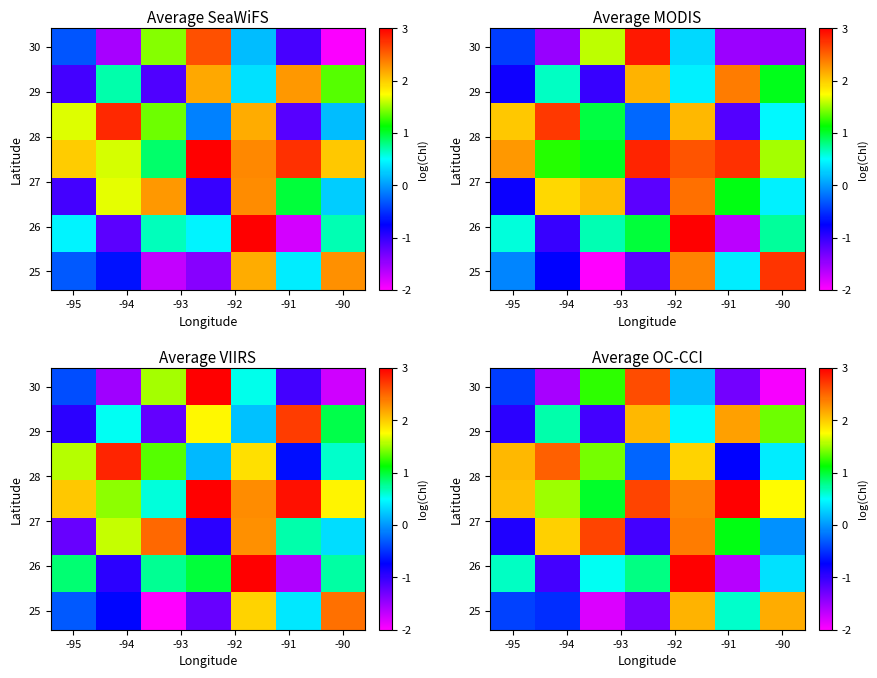

The row_0 series shows -65 at -95. True or false?

False